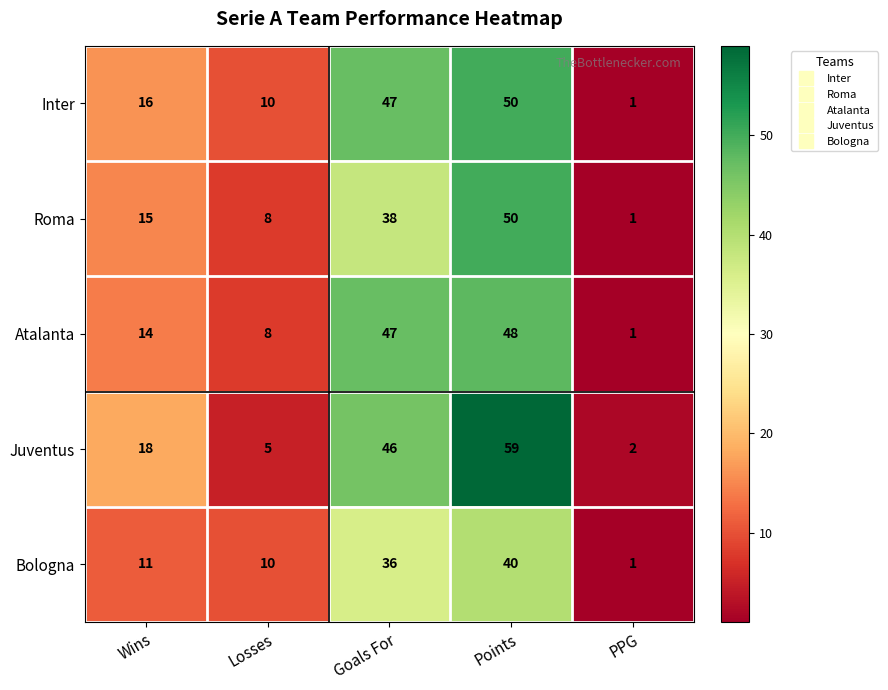

At which label is Inter closest to 25?

Wins